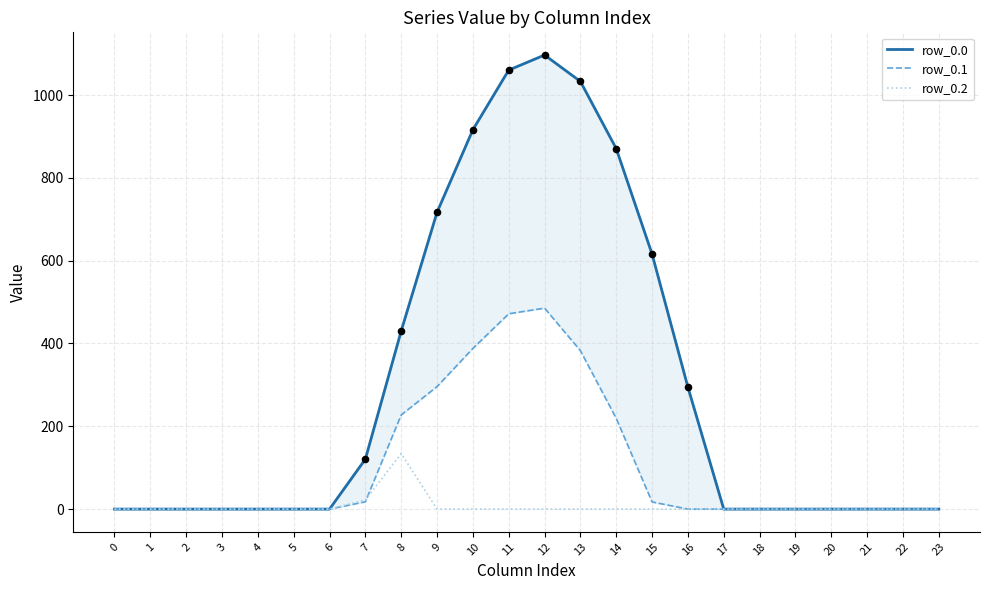

At which category is the sum across all series the highest?

12